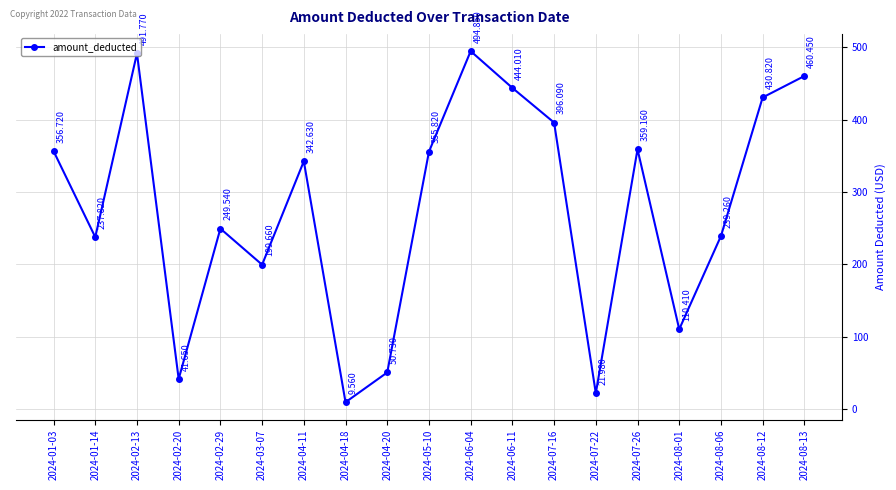

True or false: the data has more than 2 interior local peaks.

True